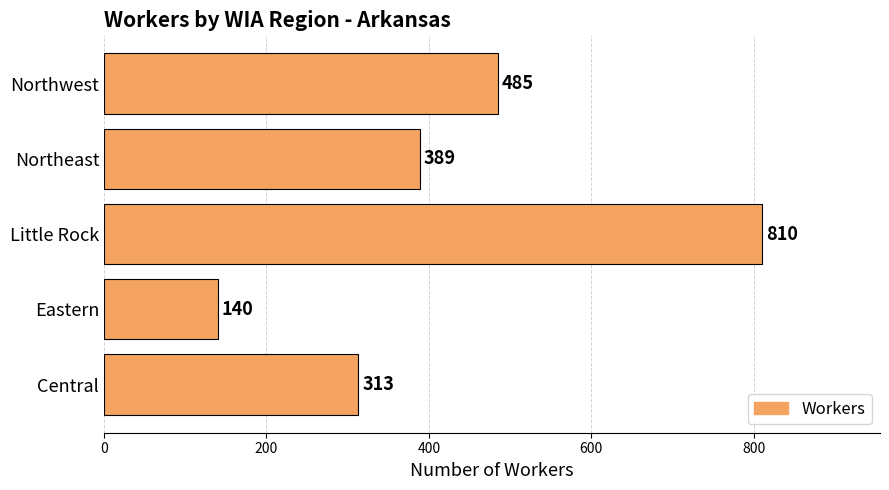

Is it true that the value at Eastern is 186?

False